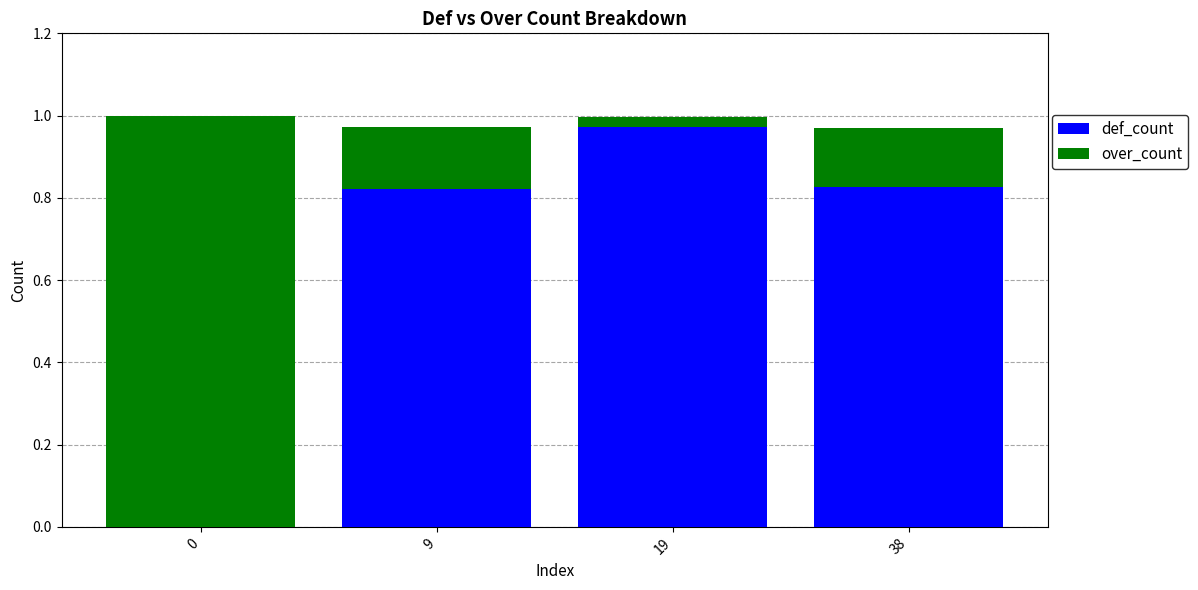

What is the average value of the def_count series?

0.7